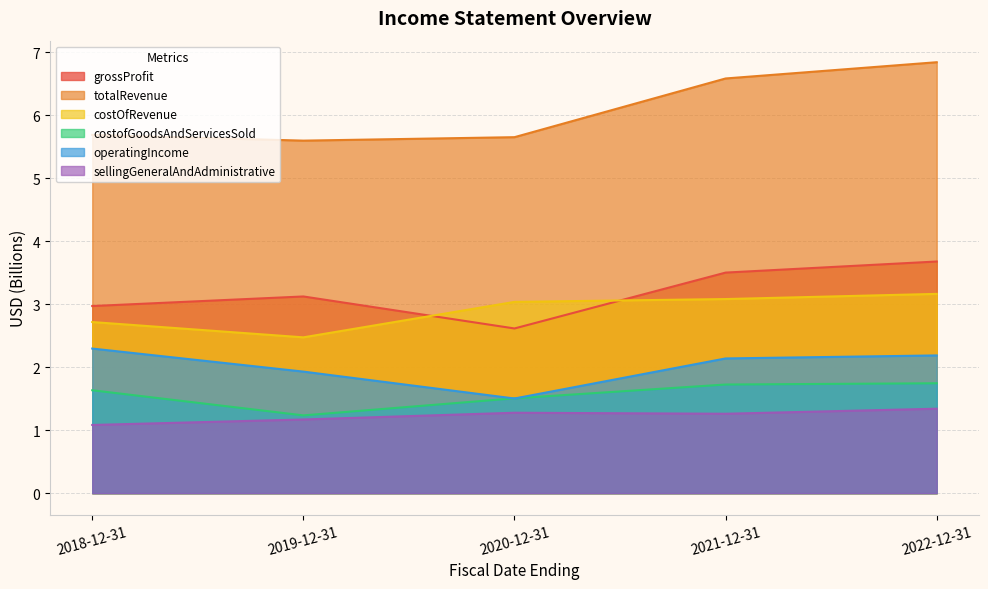

How many values in the costOfRevenue series exceed 3?

3